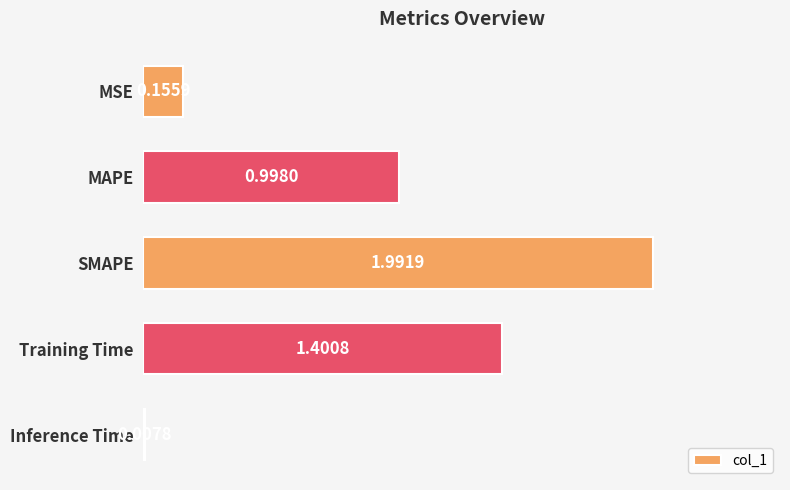

Which category has the highest value across all series?

SMAPE